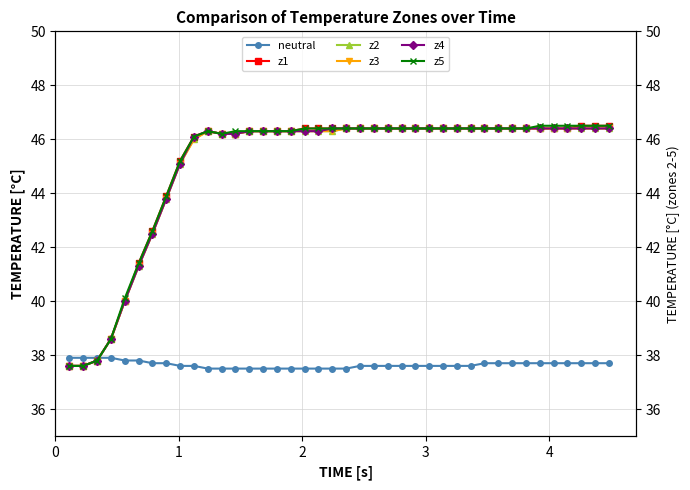

The z4 series shows 74.4 at 7. True or false?

False